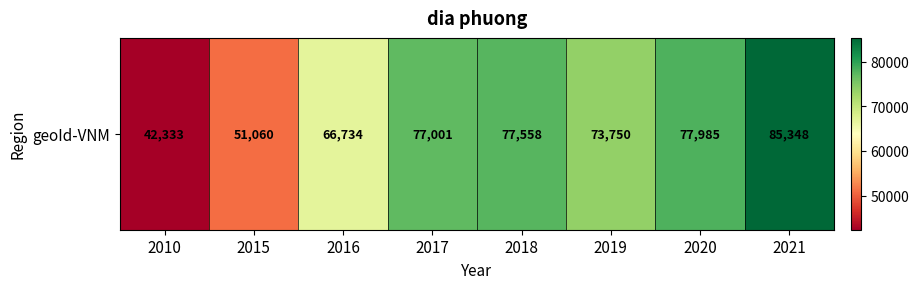

How many data points are above 77001?

3